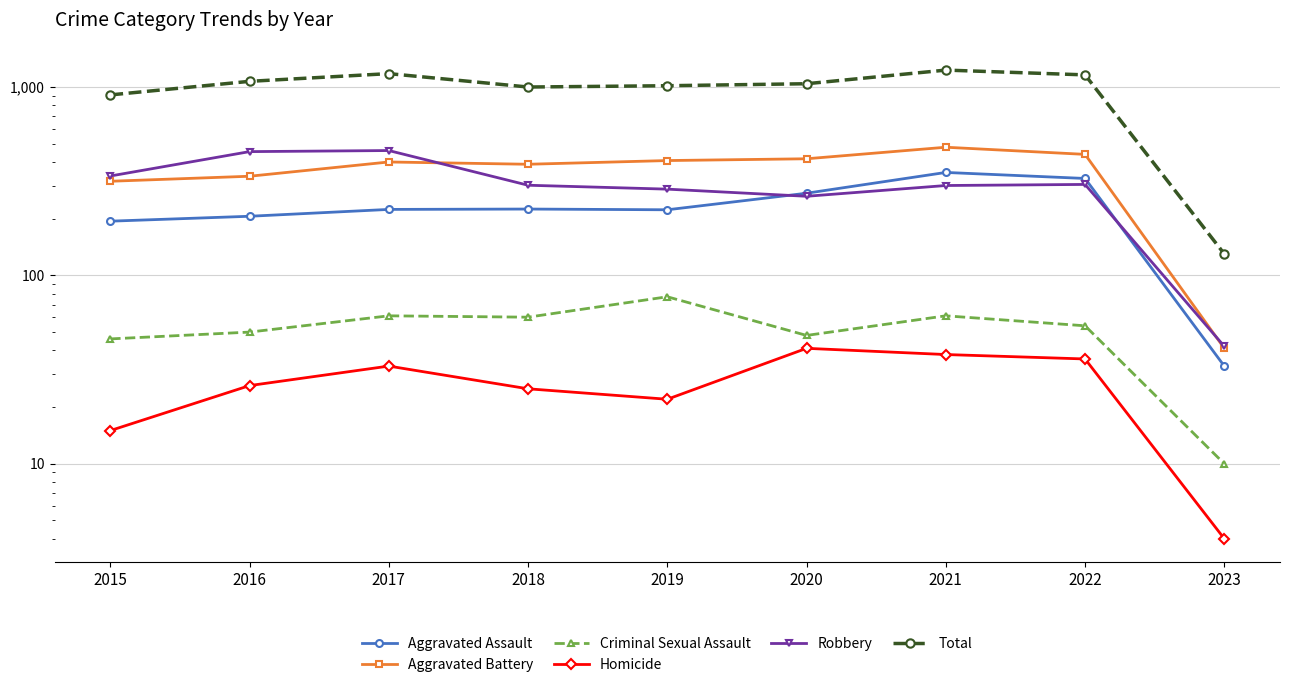

What value does the Homicide series have at 2015, to the nearest 5?

15